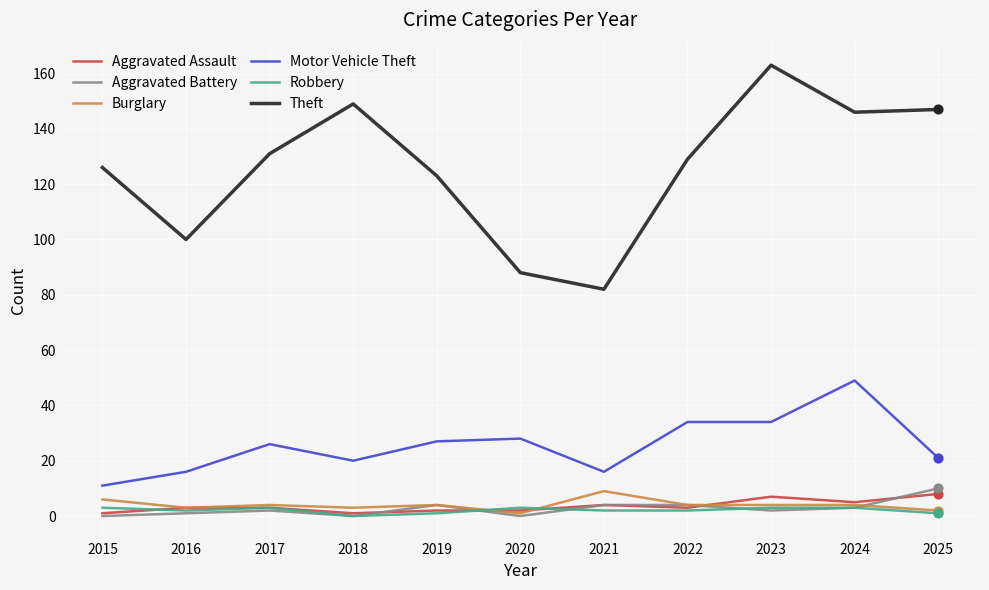

Which series has the largest range (max minus min)?

Theft